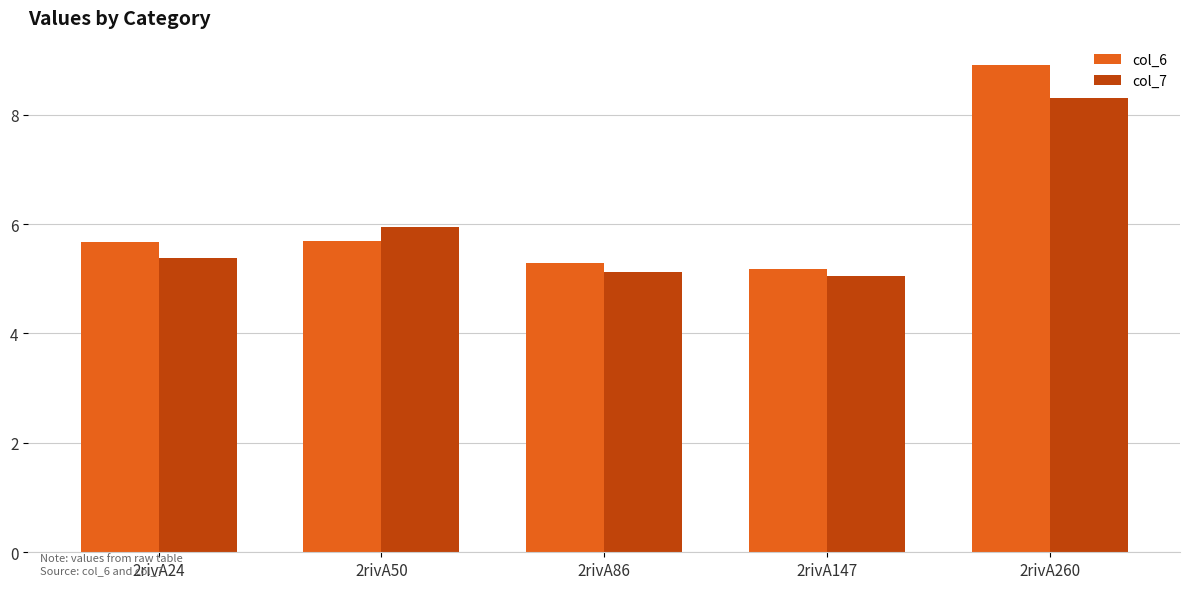

How many bars are there in each group?

2